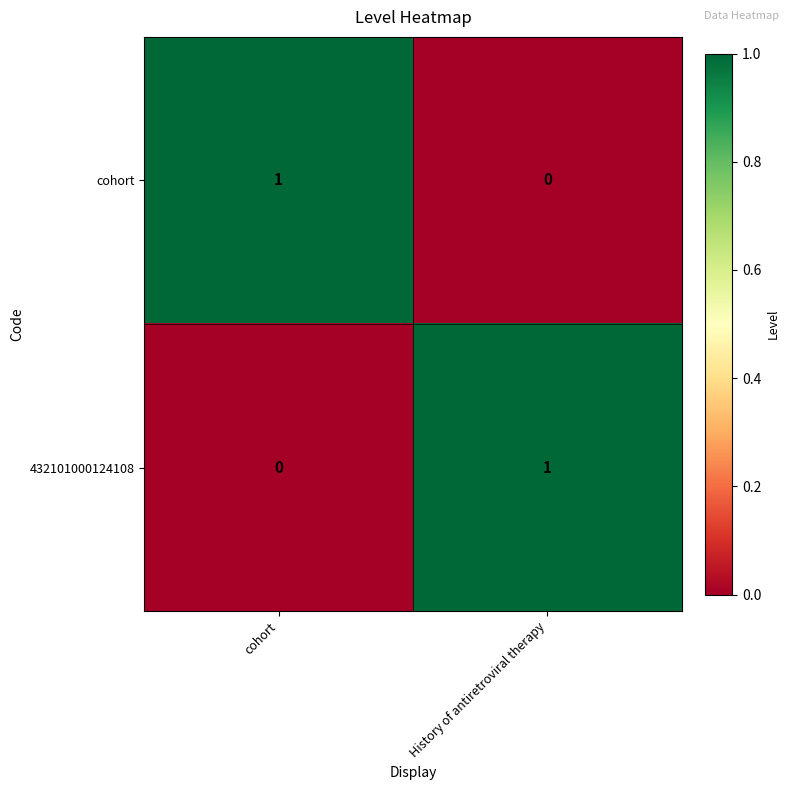

The value of cohort at cohort is 2. True or false?

False